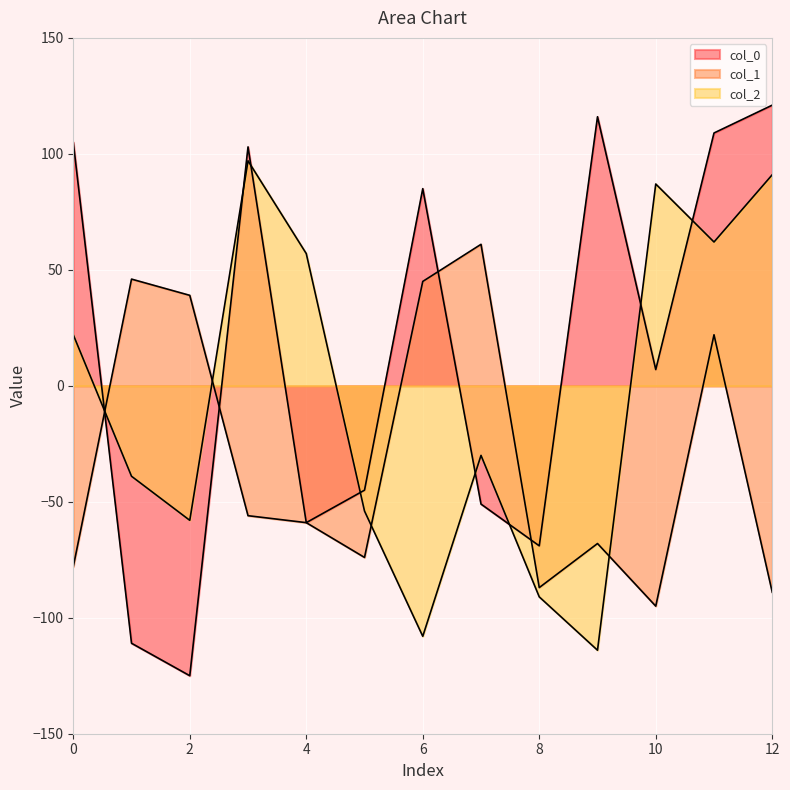

Reading left to right, extract all data points from this chart.

col_0: 0=105	1=-111	2=-125	3=103	4=-59	5=-45	6=85	7=-51	8=-69	9=116	10=7	11=109	12=121
col_1: 0=-78	1=46	2=39	3=-56	4=-59	5=-74	6=45	7=61	8=-87	9=-68	10=-95	11=22	12=-89
col_2: 0=22	1=-39	2=-58	3=97	4=57	5=-54	6=-108	7=-30	8=-91	9=-114	10=87	11=62	12=91